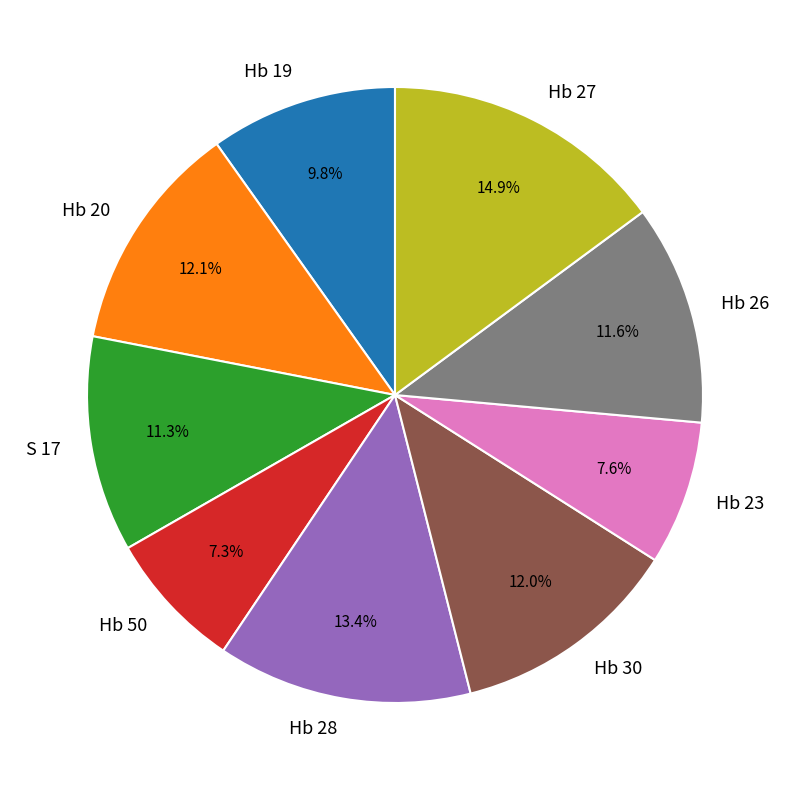

The Hb 50 slice represents 7% of the pie. True or false?

True